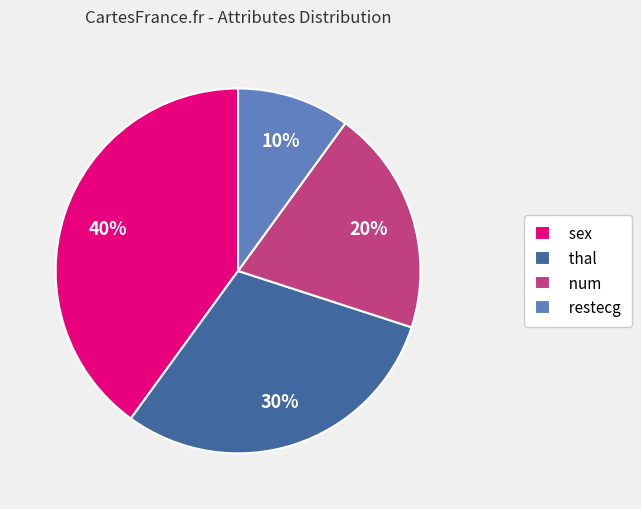

What percentage is the restecg slice, to the nearest percent?

10%